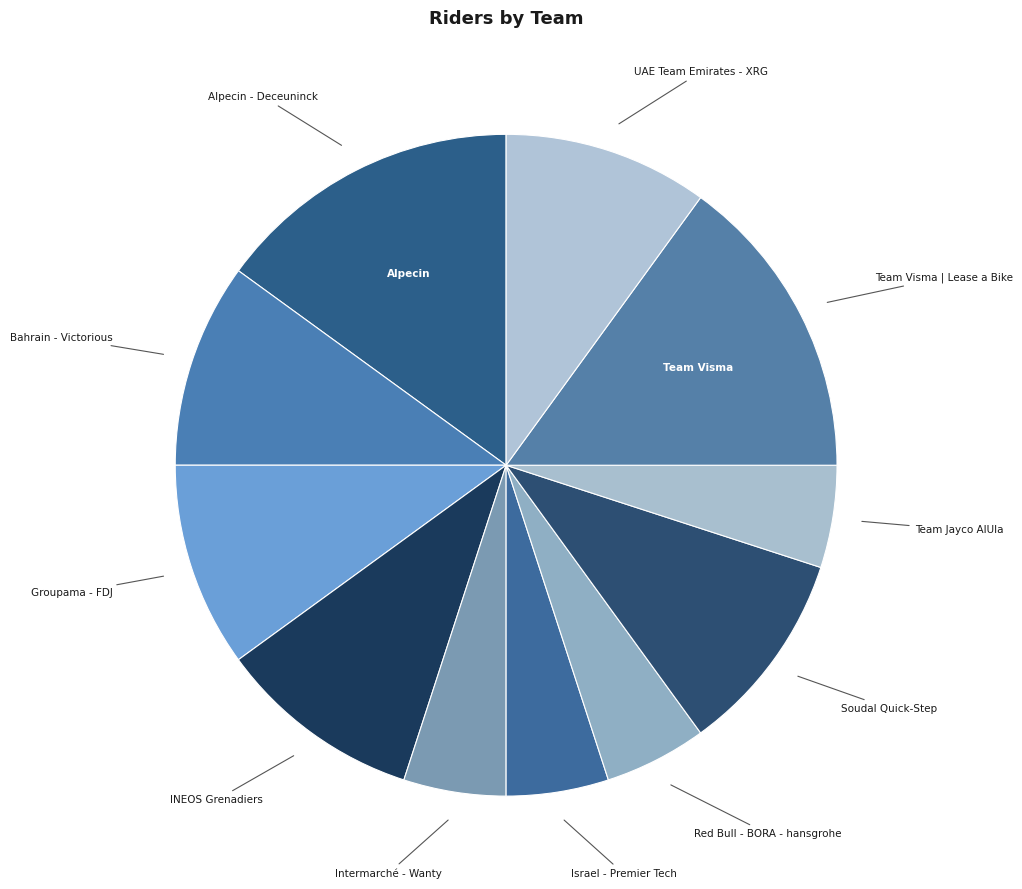

Count the number of slices in the pie.

11